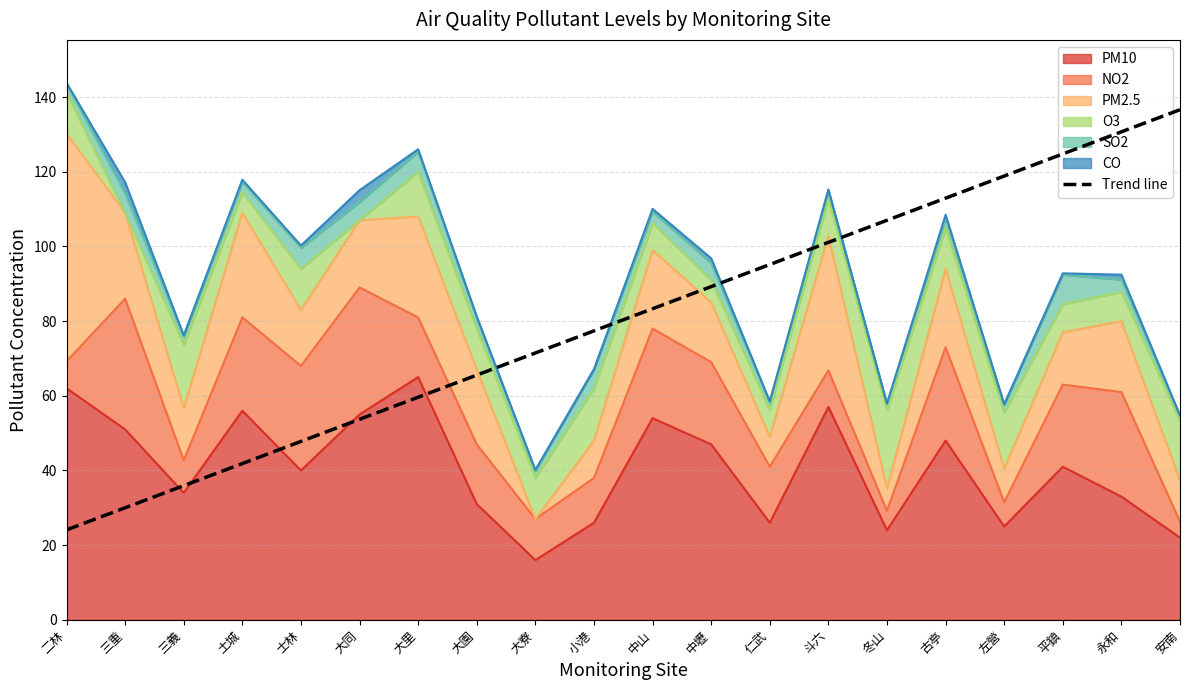

The chart shows a value of 47.8 at 士林. True or false?

True